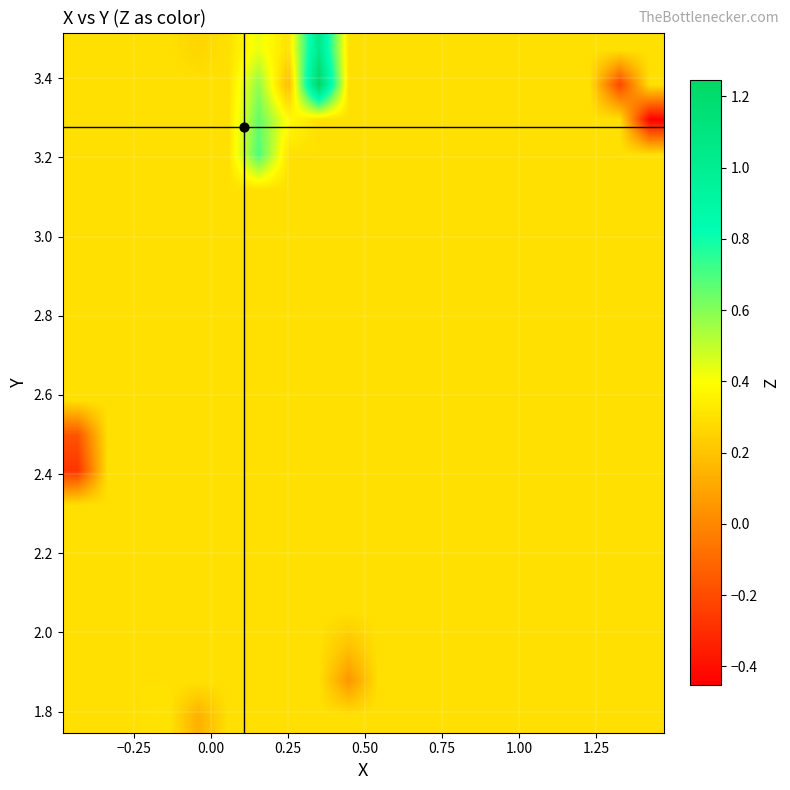

At how many categories does at least one series exceed 0?

20